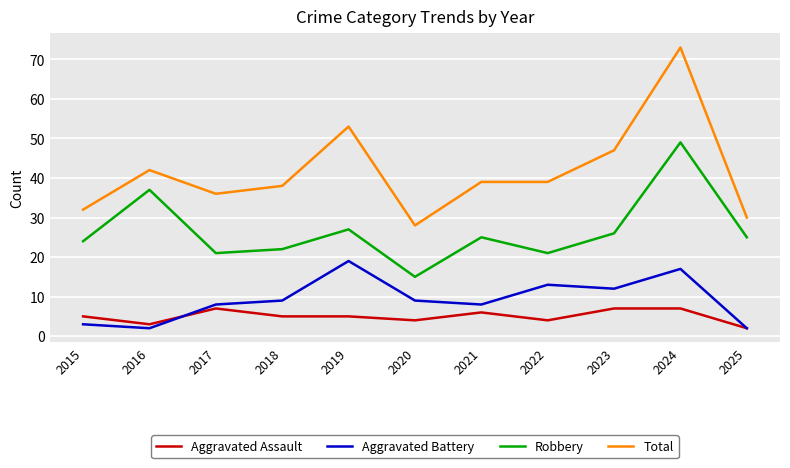

The value of Aggravated Battery at 2024 is 7. True or false?

False